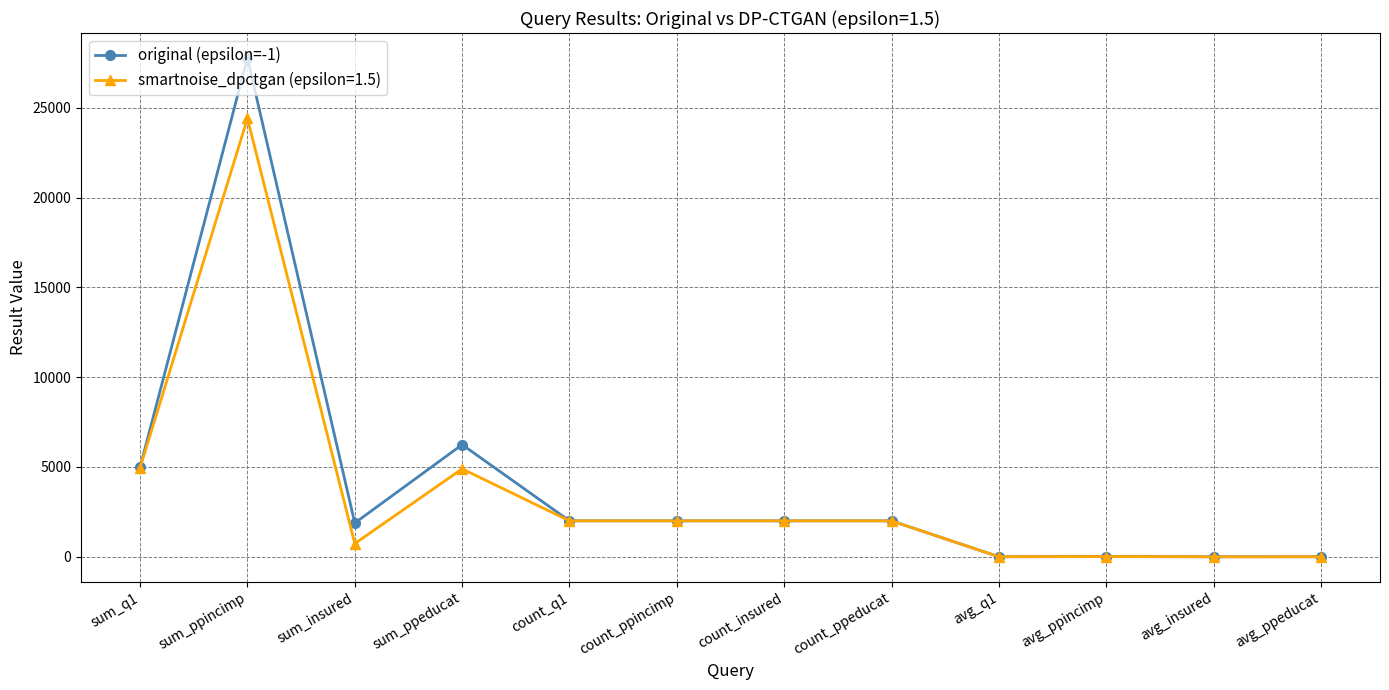

What is the maximum value shown in the chart?

27770.0